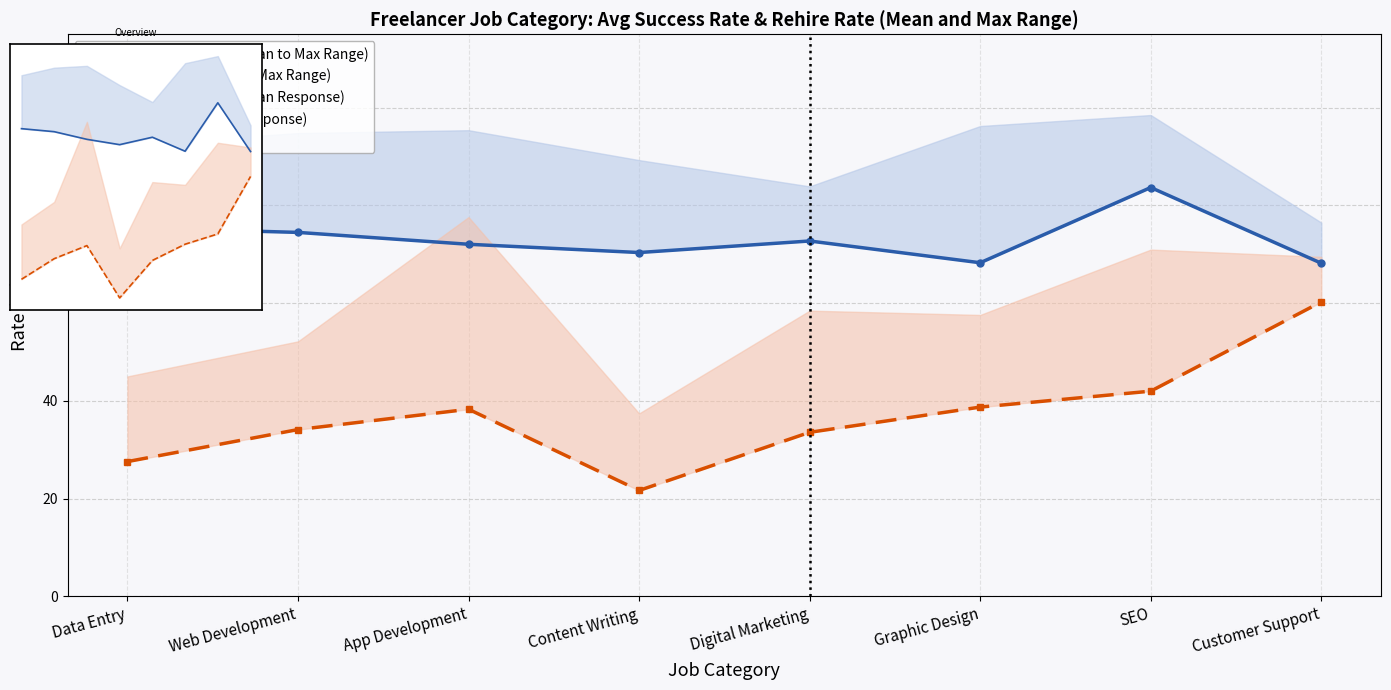

Reading left to right, what are all the values shown in this chart?

Avg Job Success Rate: Data Entry=75.4	Web Development=74.5	App Development=72.0	Content Writing=70.3	Digital Marketing=72.7	Graphic Design=68.3	SEO=83.7	Customer Support=68.2
Avg Rehire Rate: Data Entry=27.6	Web Development=34.1	App Development=38.3	Content Writing=21.7	Digital Marketing=33.6	Graphic Design=38.7	SEO=42.0	Customer Support=60.2